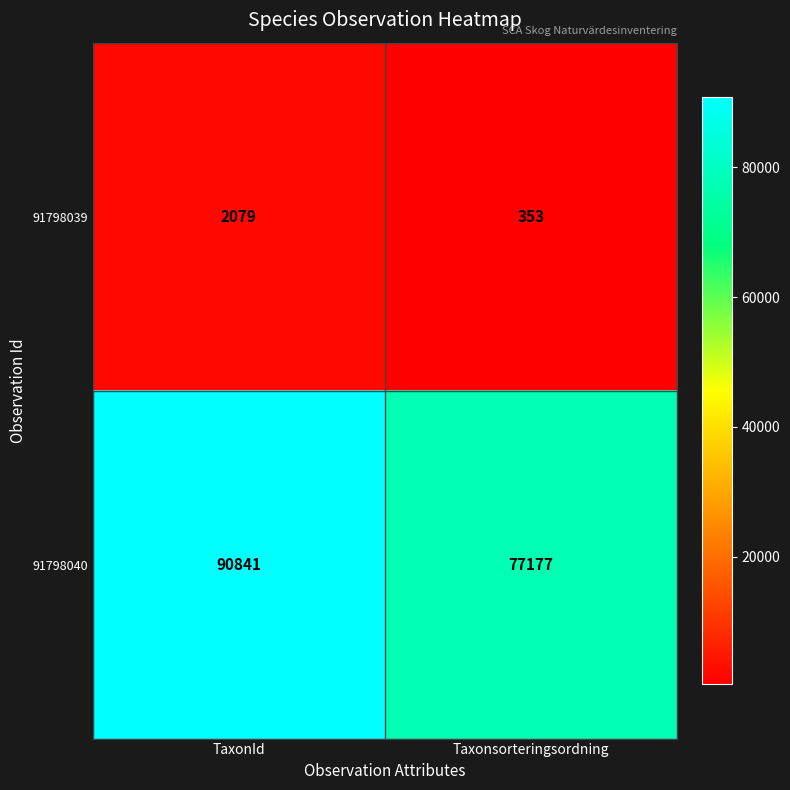

Which category has the lowest value in the 91798039 series?

Taxonsorteringsordning